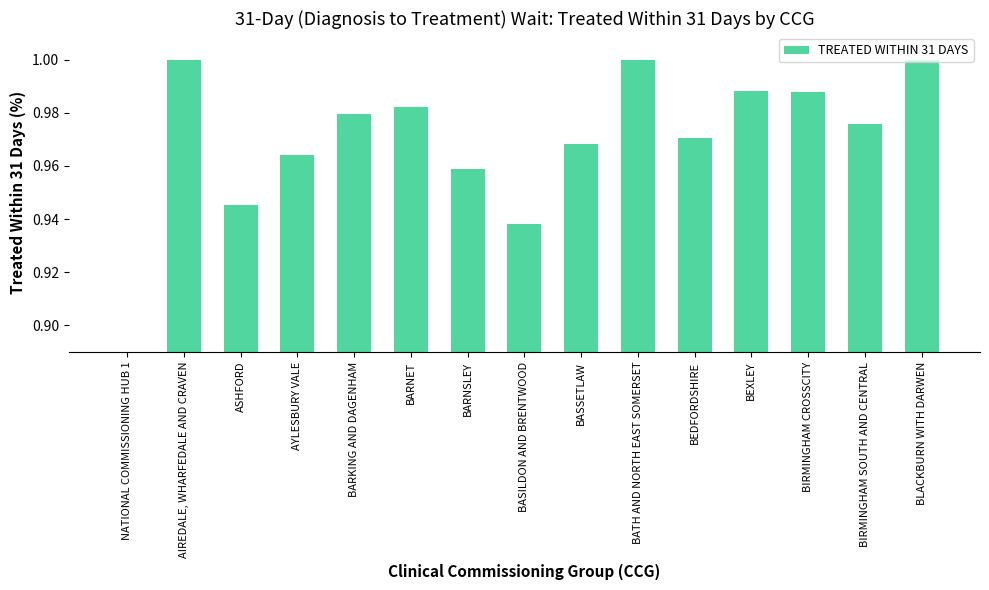

Which has a higher value, BARKING AND DAGENHAM or BATH AND NORTH EAST SOMERSET?

BATH AND NORTH EAST SOMERSET